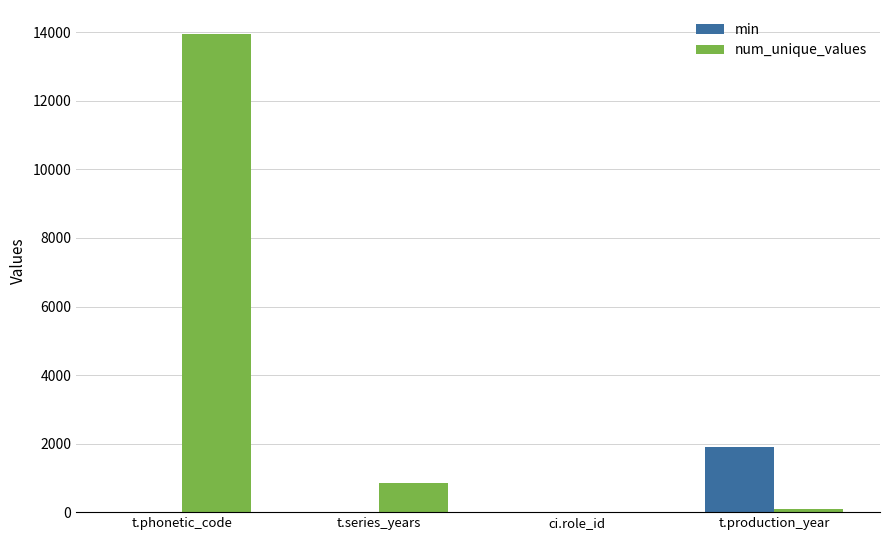

The value of num_unique_values at t.phonetic_code is 13955. True or false?

True